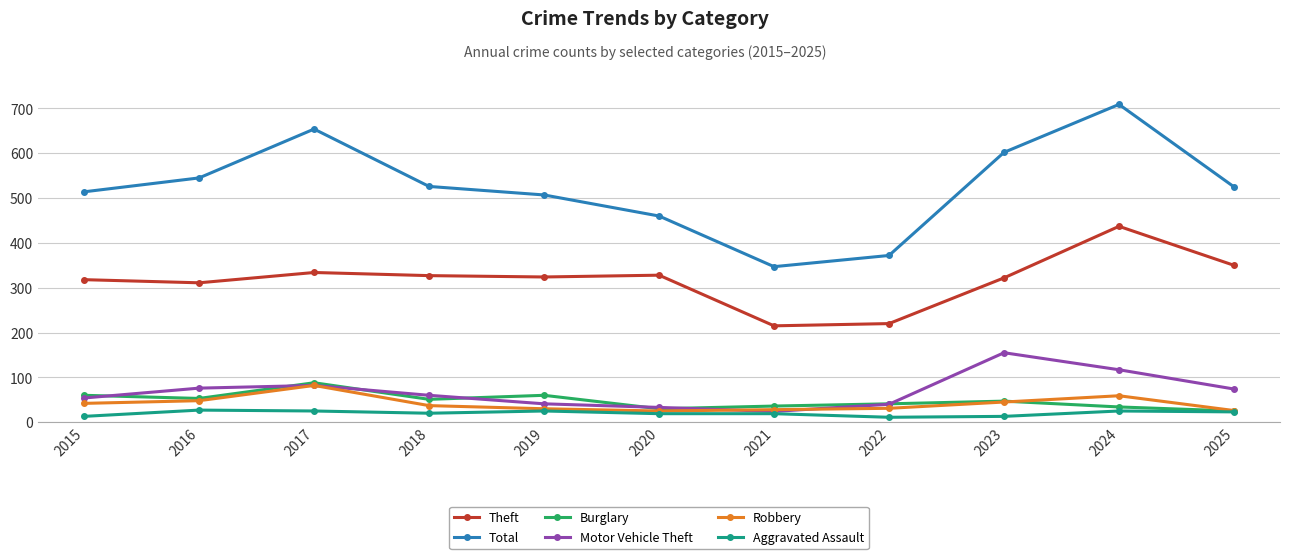

What is the difference between the Motor Vehicle Theft values at 2025 and 2018?

14